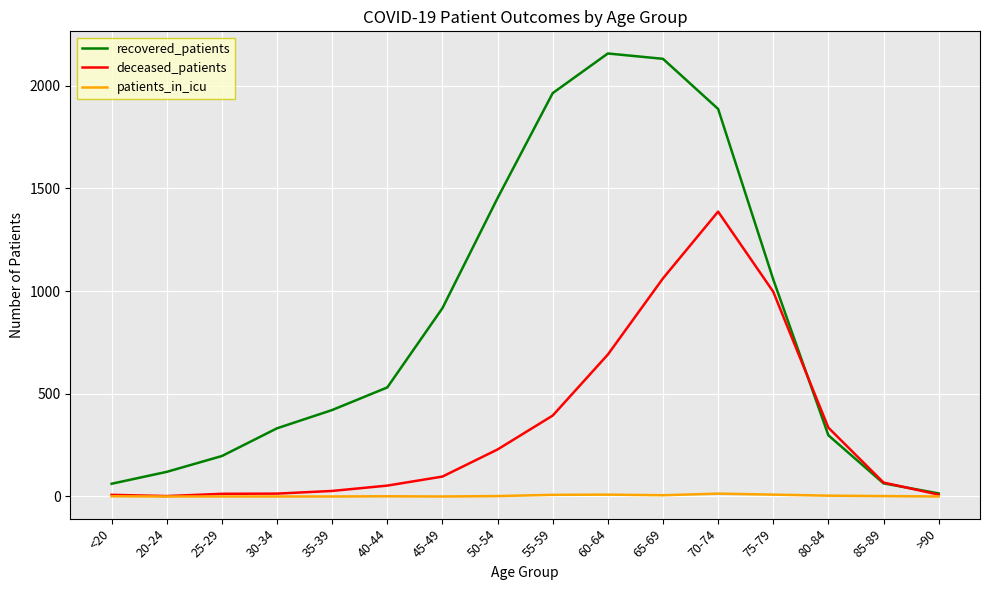

At 35-39, list the series in order from largest to smallest.

recovered_patients, deceased_patients, patients_in_icu